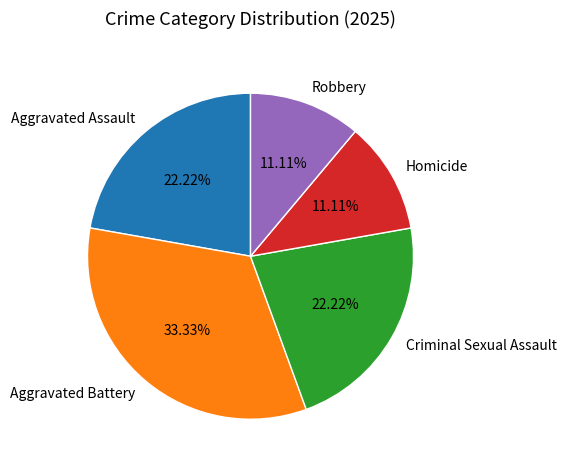

Combined, what portion of the pie is Robbery and Homicide?

22.2%